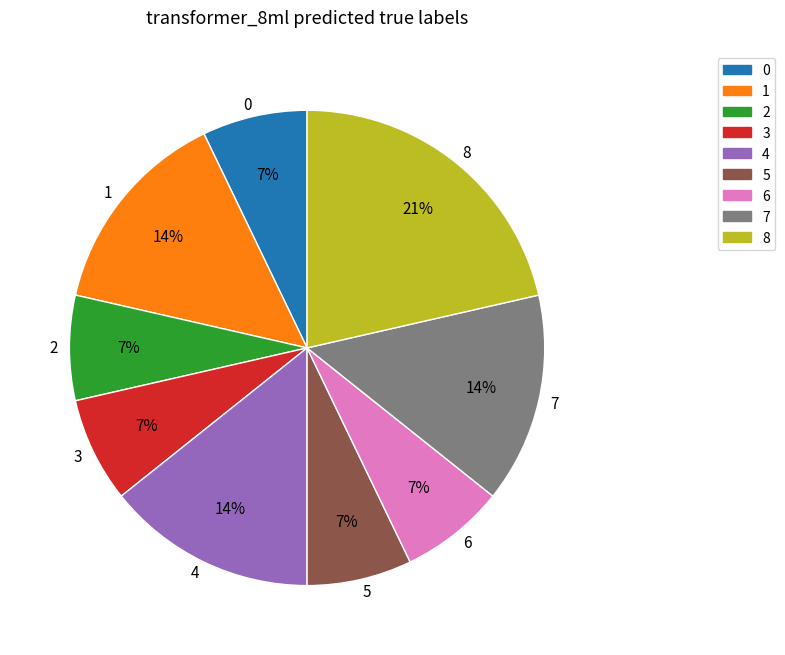

The 0 slice represents 7% of the pie. True or false?

True